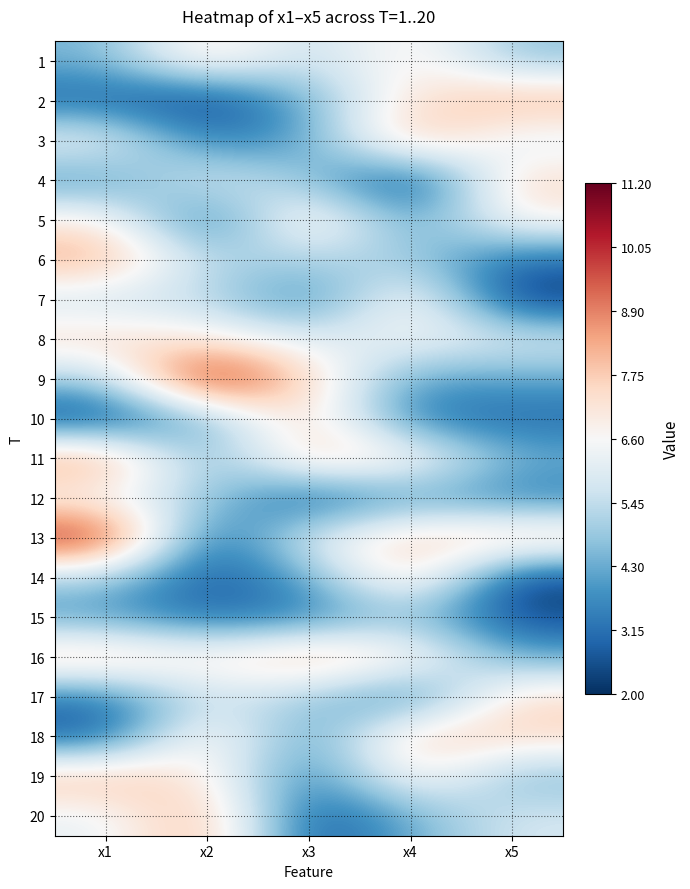

Rank the series by their maximum value, from lowest to highest.

15, 12, 7, 1, 8, 17, 4, 5, 10, 18, 14, 19, 3, 2, 16, 6, 20, 11, 13, 9